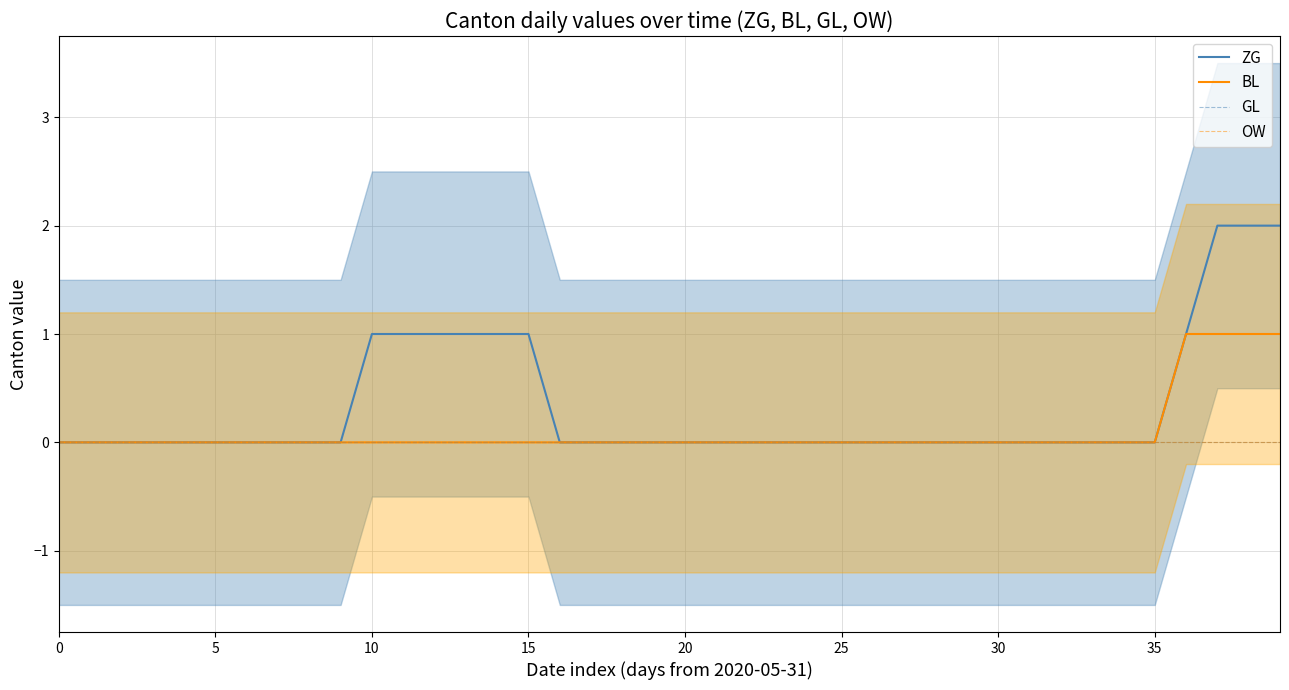

True or false: BL and OW intersect in this chart.

False